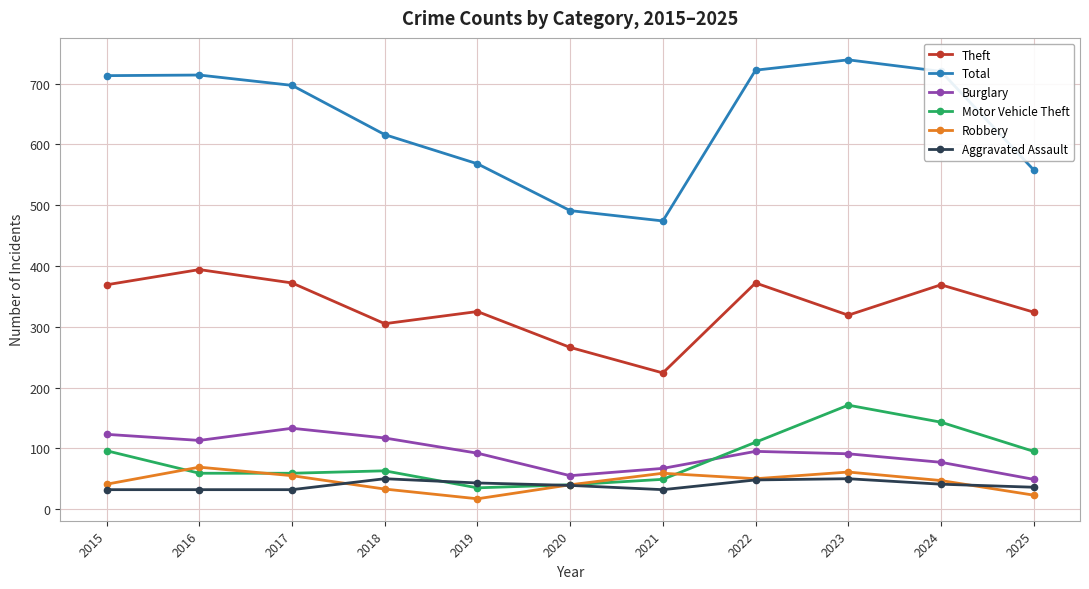

Which series has the largest range (max minus min)?

Total